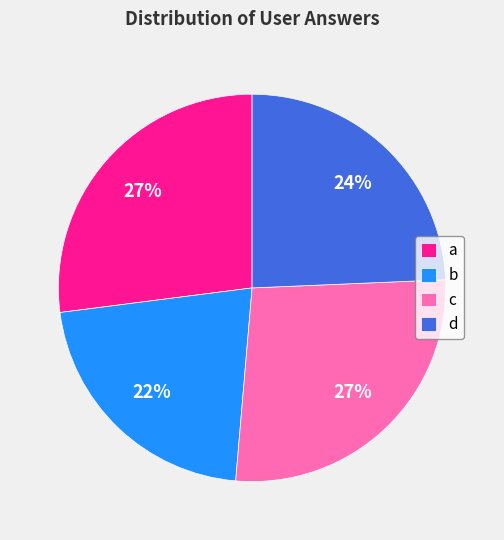

Is d the majority of the pie?

No